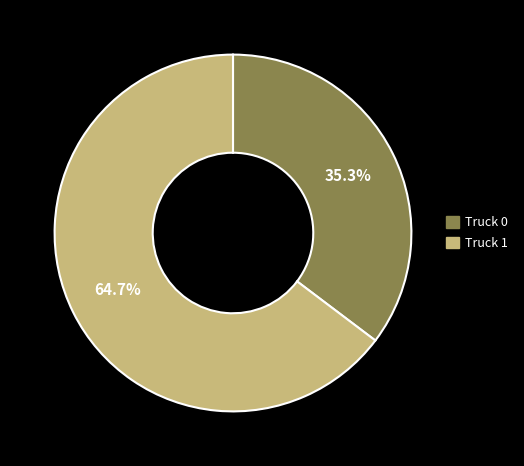

True or false: Truck 0 accounts for 35% of the total.

True